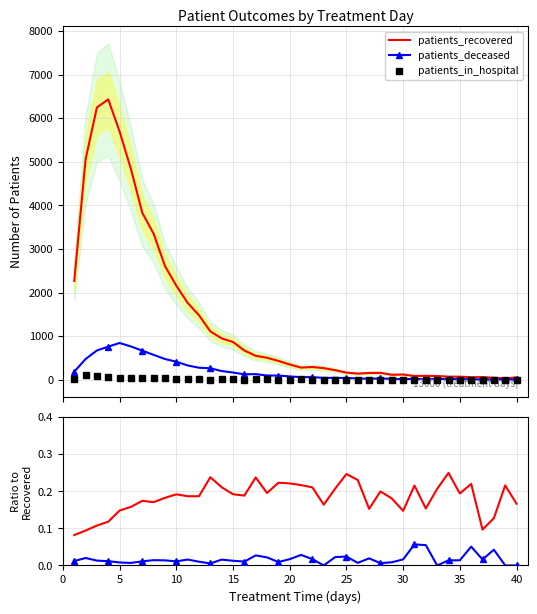

At which label is patients_in_hospital closest to 51?

35